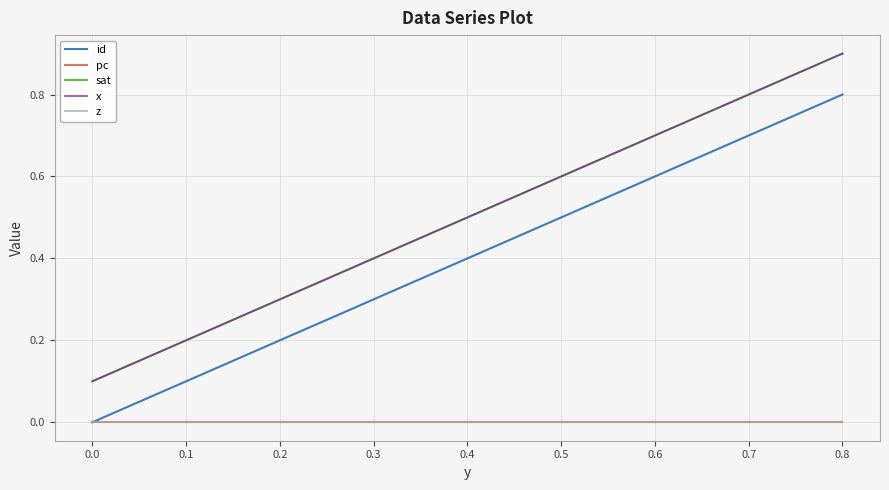

Reading left to right, transcribe all the data shown in this chart.

id: 0.0	0.1	0.2	0.3	0.5	0.6	0.7	0.8
pc: -0.0	-0.0	-0.0	-0.0	0.0	0.0	0.0	0.0
sat: 0.1	0.2	0.3	0.4	0.6	0.7	0.8	0.9
x: 0.1	0.2	0.3	0.4	0.6	0.7	0.8	0.9
z: 0.0	0.0	0.0	0.0	0.0	0.0	0.0	0.0